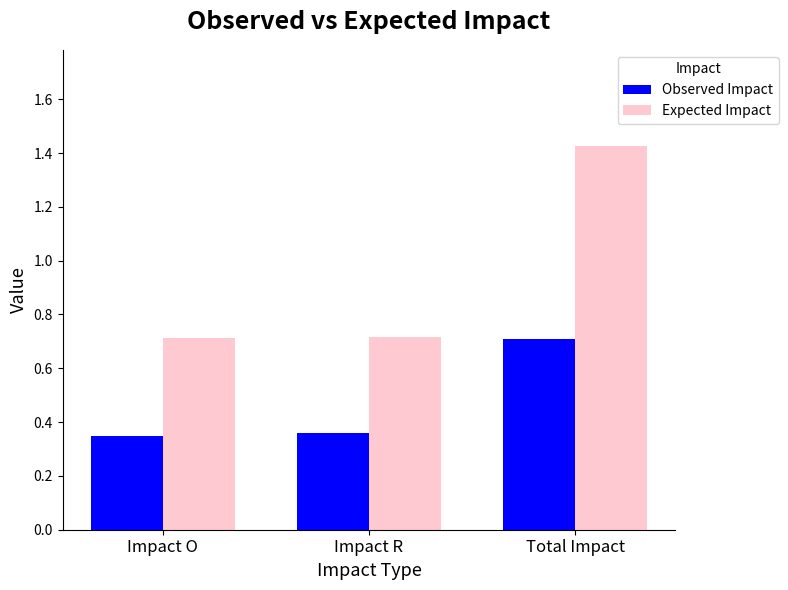

Which series has the largest total across all categories?

Expected Impact